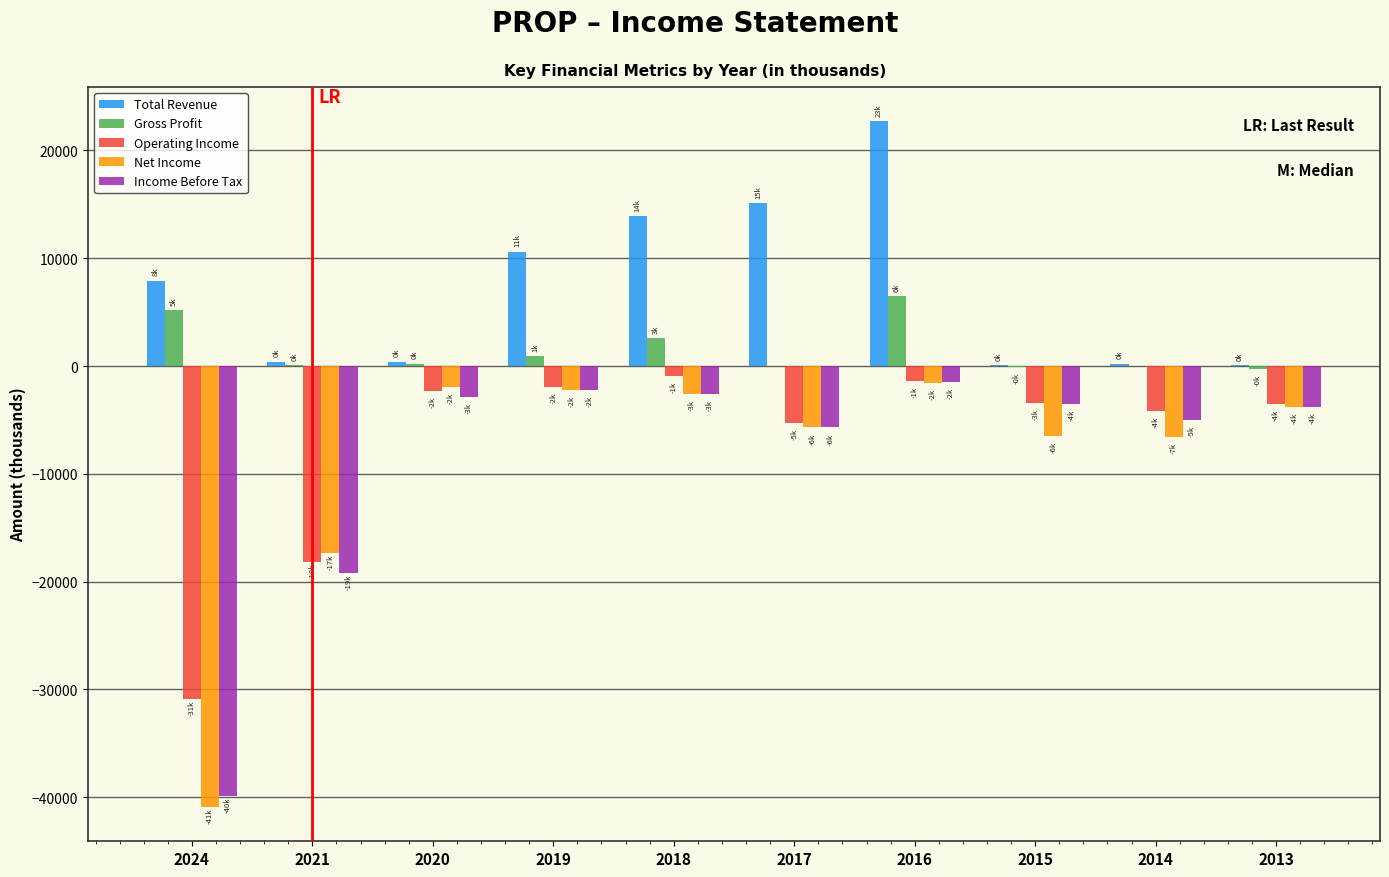

What is the sum of all Total Revenue values?

71400